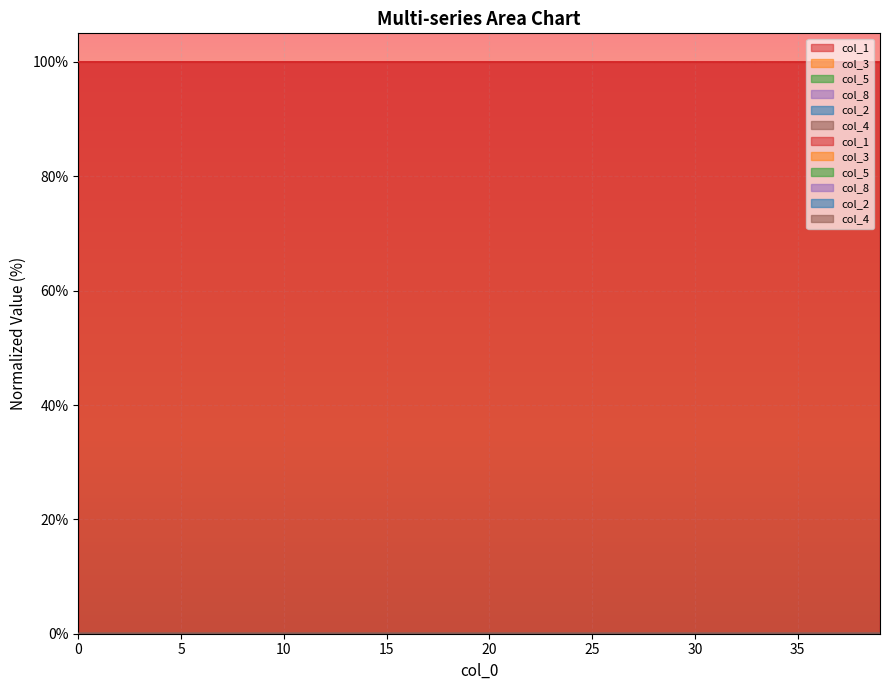

Reading right to left, what are all the values shown in this chart?

col_1: 100.0	100.0	100.0	100.0	100.0	100.0	100.0	100.0	100.0	100.0	100.0	100.0	100.0	100.0	100.0	100.0	100.0	100.0	100.0	100.0	100.0	100.0	100.0	100.0	100.0	100.0	100.0	100.0	100.0	100.0	100.0	100.0	100.0	100.0	100.0	100.0	100.0	100.0	100.0	100.0
col_3: 0.0	0.0	0.0	0.0	0.0	0.0	0.0	0.0	0.0	0.0	0.0	0.0	0.0	0.0	0.0	0.0	0.0	0.0	0.0	0.0	0.0	0.0	0.0	0.0	0.0	0.0	0.0	0.0	0.0	0.0	0.0	0.0	0.0	0.0	0.0	0.0	0.0	0.0	0.0	0.0
col_5: 0.0	0.0	0.0	0.0	0.0	0.0	0.0	0.0	0.0	0.0	0.0	0.0	0.0	0.0	0.0	0.0	0.0	0.0	0.0	0.0	0.0	0.0	0.0	0.0	0.0	0.0	0.0	0.0	0.0	0.0	0.0	0.0	0.0	0.0	0.0	0.0	0.0	0.0	0.0	0.0
col_8: 0.0	0.0	0.0	0.0	0.0	0.0	0.0	0.0	0.0	0.0	0.0	0.0	0.0	0.0	0.0	0.0	0.0	0.0	0.0	0.0	0.0	0.0	0.0	0.0	0.0	0.0	0.0	0.0	0.0	0.0	0.0	0.0	0.0	0.0	0.0	0.0	0.0	0.0	0.0	0.0
col_2: 0.0	0.0	0.0	0.0	0.0	0.0	0.0	0.0	0.0	0.0	0.0	0.0	0.0	0.0	0.0	0.0	0.0	0.0	0.0	0.0	0.0	0.0	0.0	0.0	0.0	0.0	0.0	0.0	0.0	0.0	0.0	0.0	0.0	0.0	0.0	0.0	0.0	0.0	0.0	0.0
col_4: 0.0	0.0	0.0	0.0	0.0	0.0	0.0	0.0	0.0	0.0	0.0	0.0	0.0	0.0	0.0	0.0	0.0	0.0	0.0	0.0	0.0	0.0	0.0	0.0	0.0	0.0	0.0	0.0	0.0	0.0	0.0	0.0	0.0	0.0	0.0	0.0	0.0	0.0	0.0	0.0